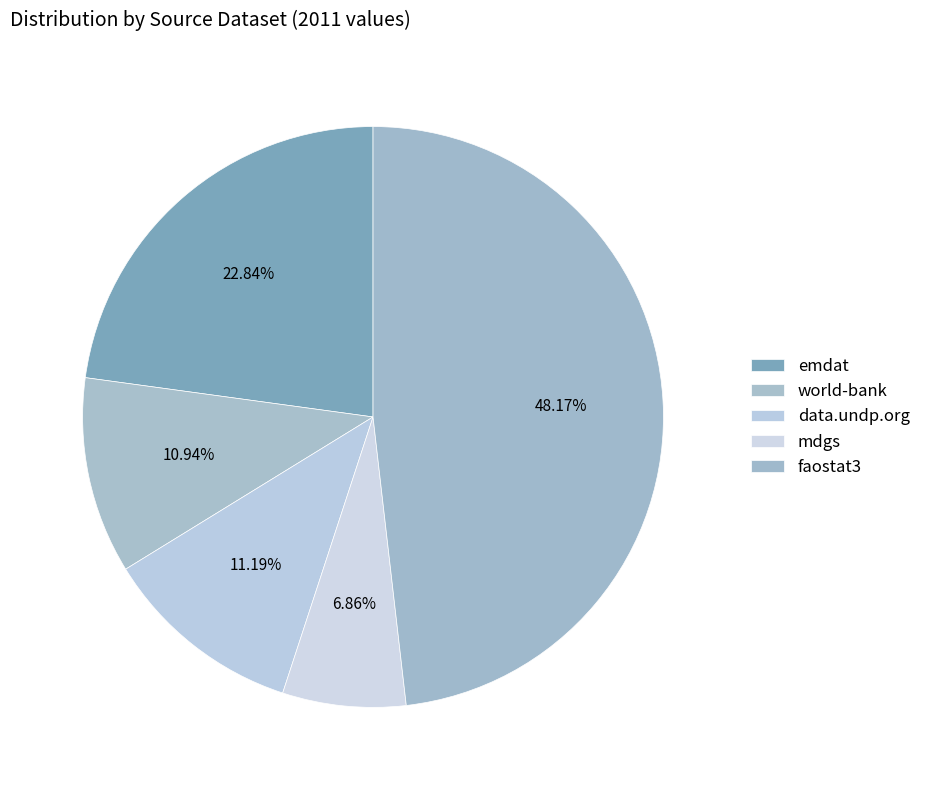

How many slices are in this pie chart?

5